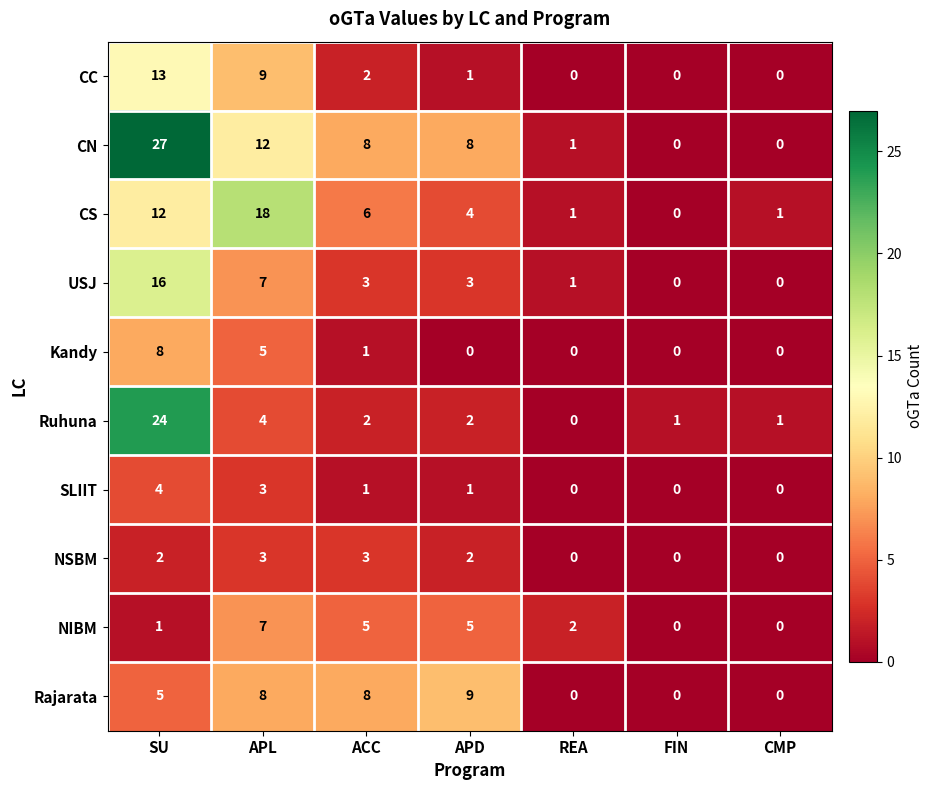

What is the spread (max minus min) of values at CMP?

1